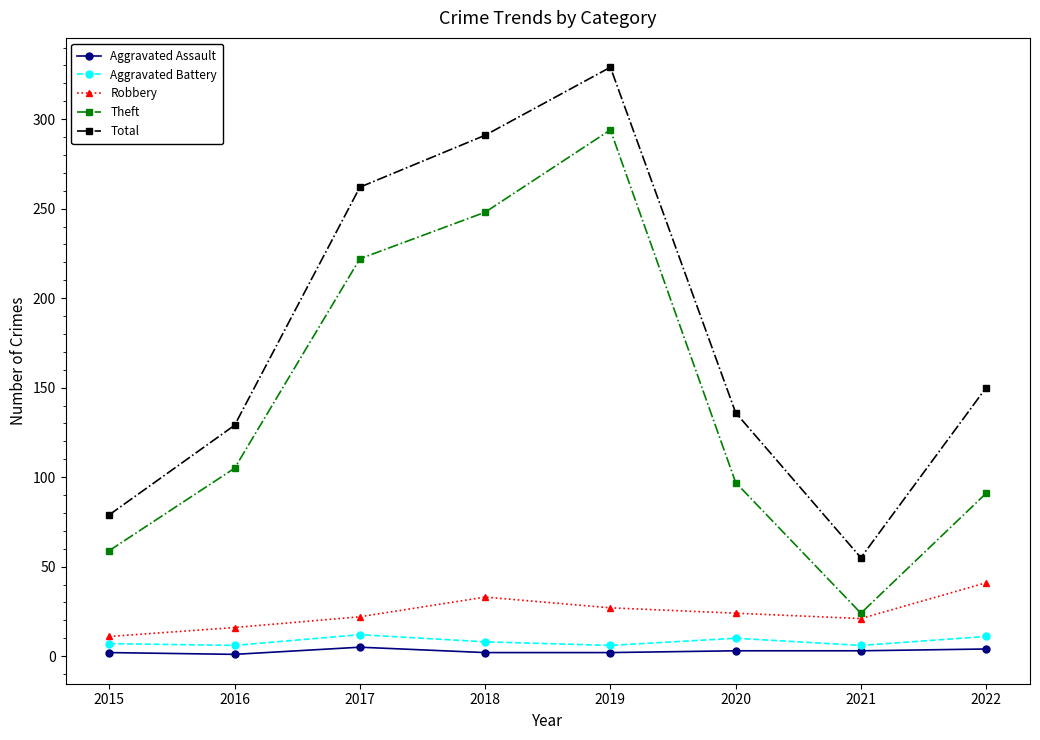

Does the chart display data point markers on the line(s)?

Yes